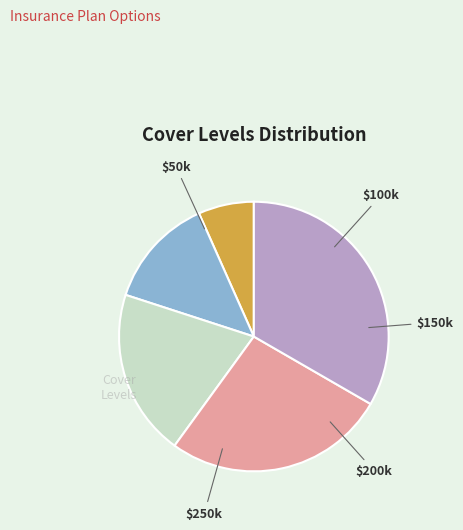

Is there a majority slice in this chart?

No